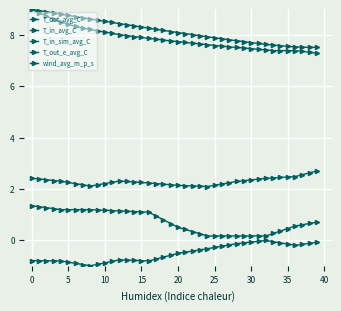

How many data points does each series have?

40